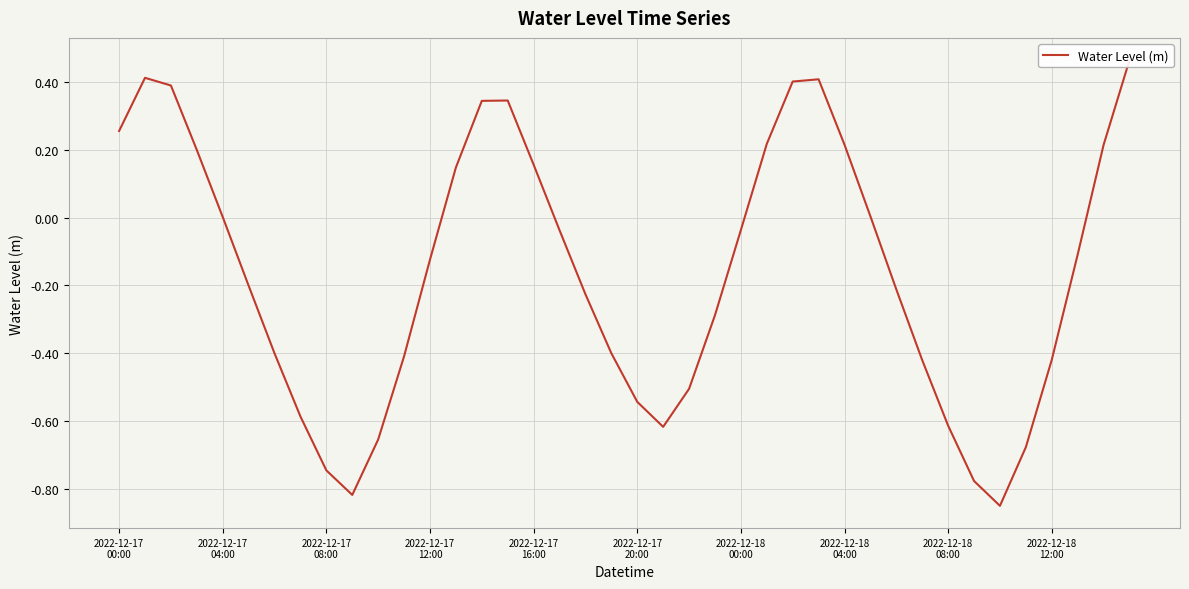

Count the number of data series in this chart.

1